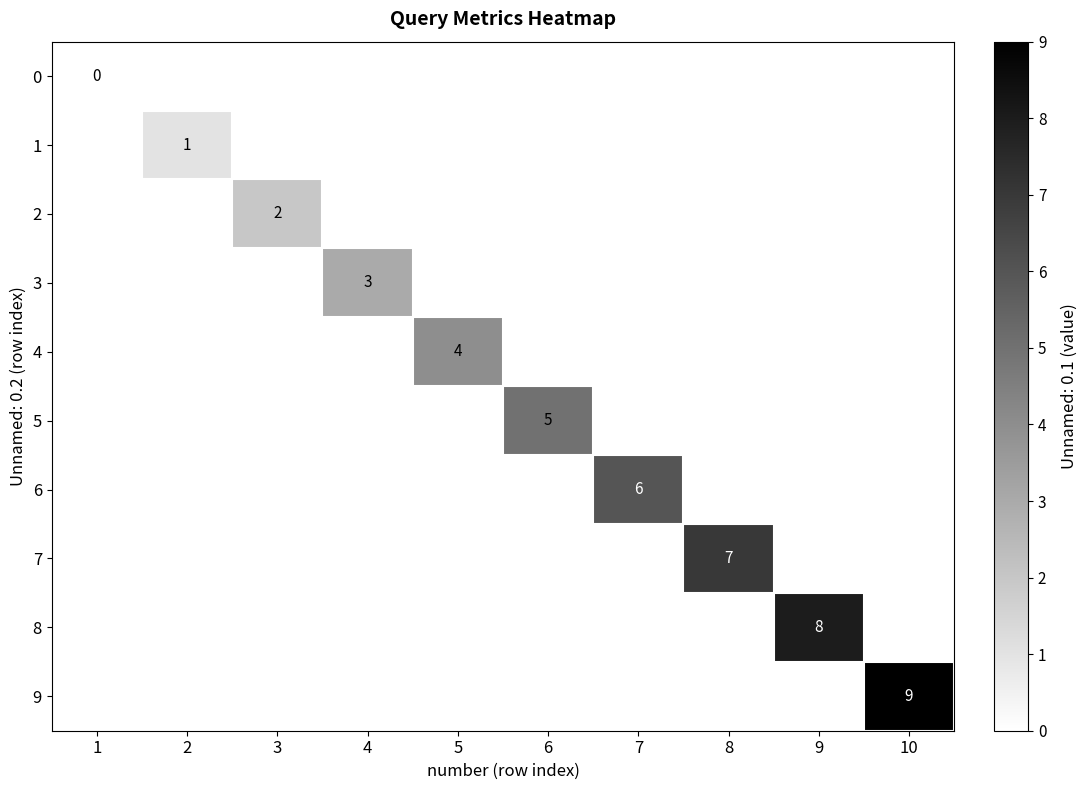

Is it true that 3 equals 2 at 4?

False